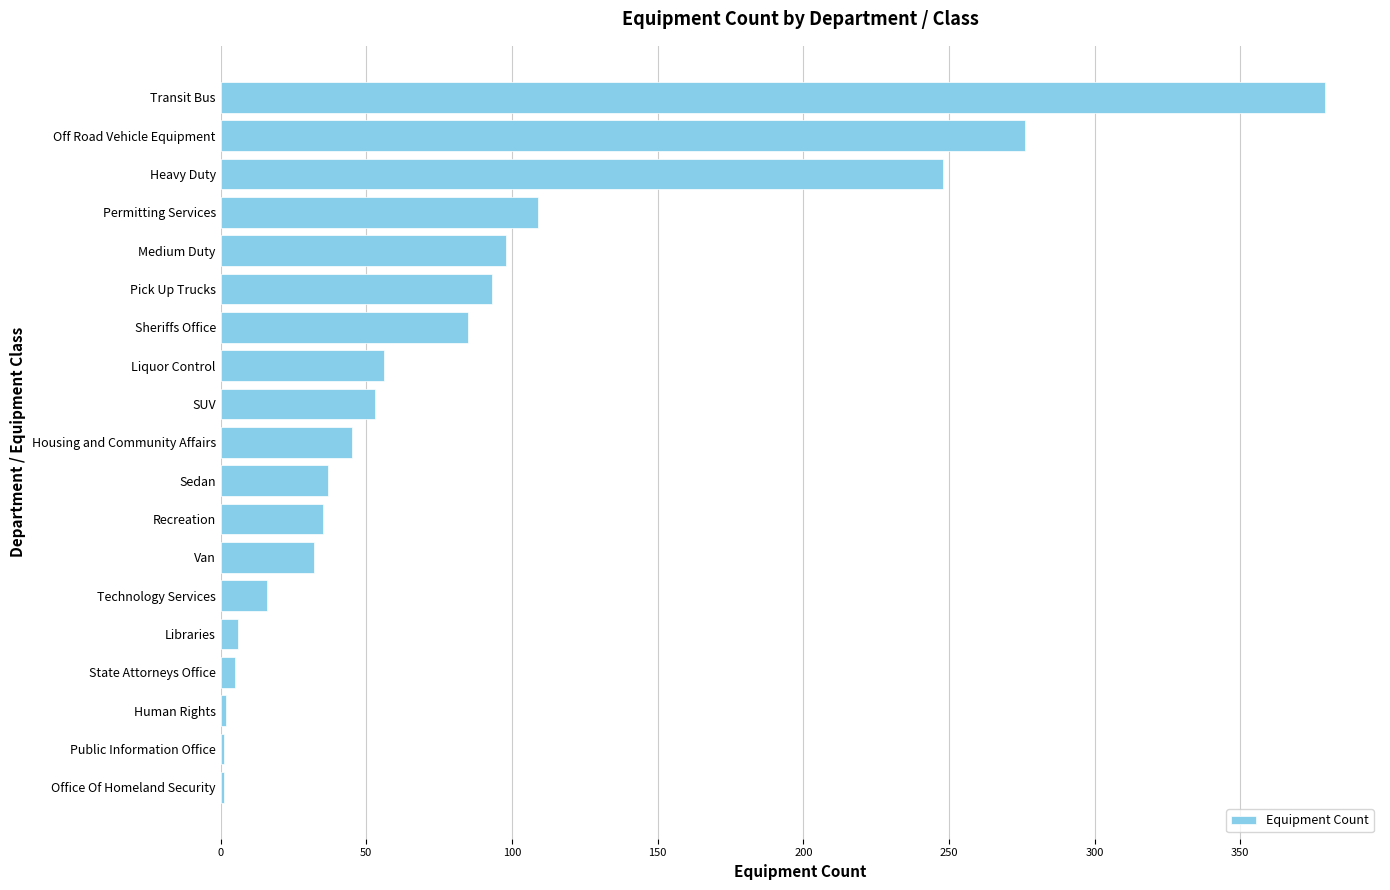

The chart shows a value of 16 at Technology Services. True or false?

True